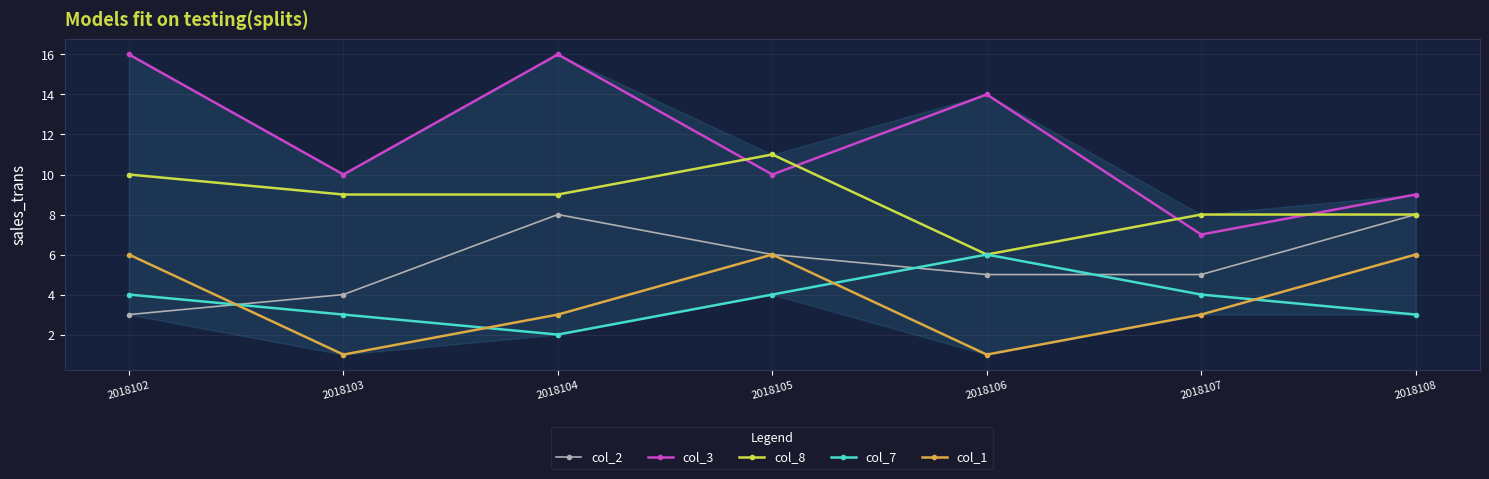

Reading left to right, extract all data points from this chart.

col_2: 3	4	8	6	5	5	8
col_3: 16	10	16	10	14	7	9
col_8: 10	9	9	11	6	8	8
col_7: 4	3	2	4	6	4	3
col_1: 6	1	3	6	1	3	6